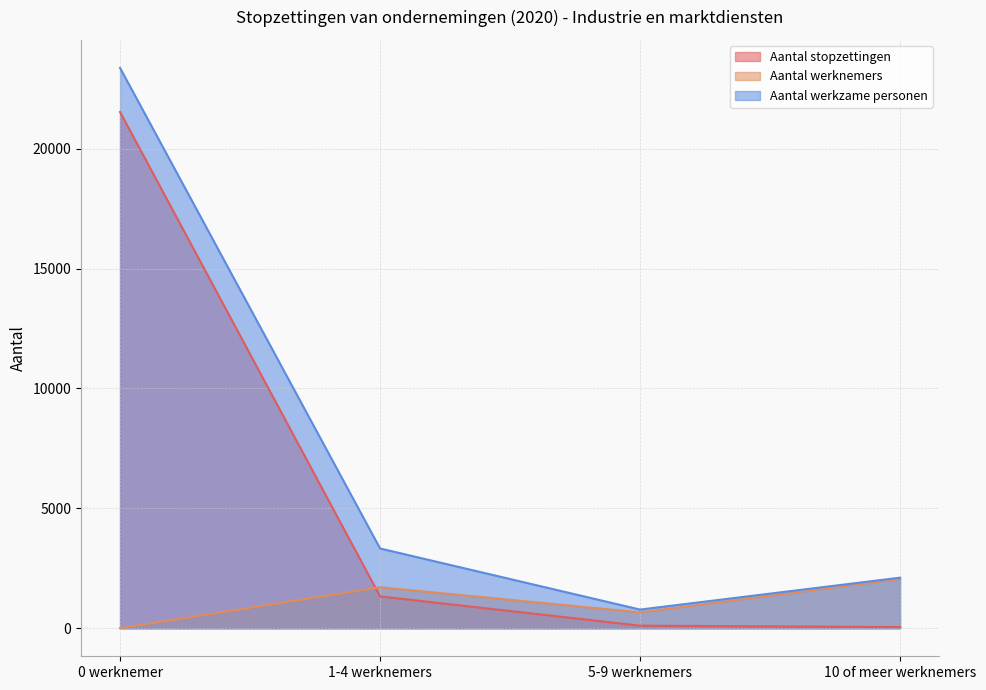

How many lines are shown in the chart?

3